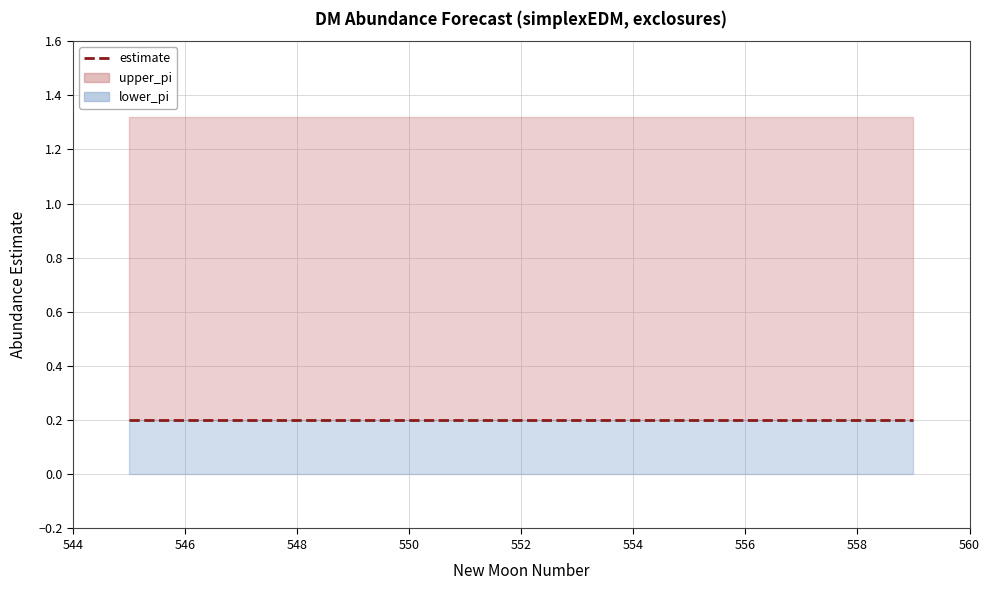

What is the highest value of the upper_pi series?

1.3